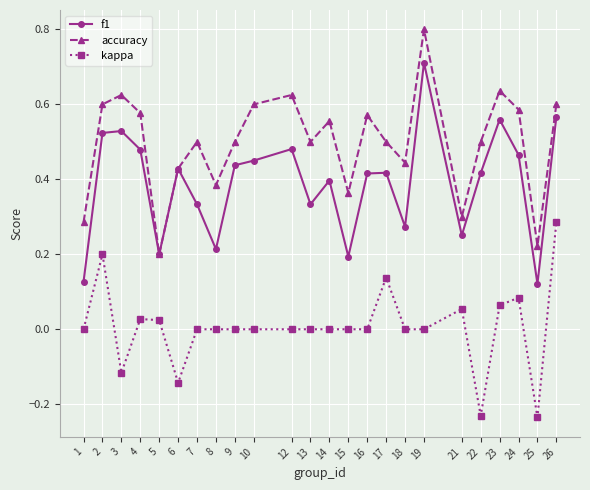

At 14, list the series in order from smallest to largest.

kappa, f1, accuracy